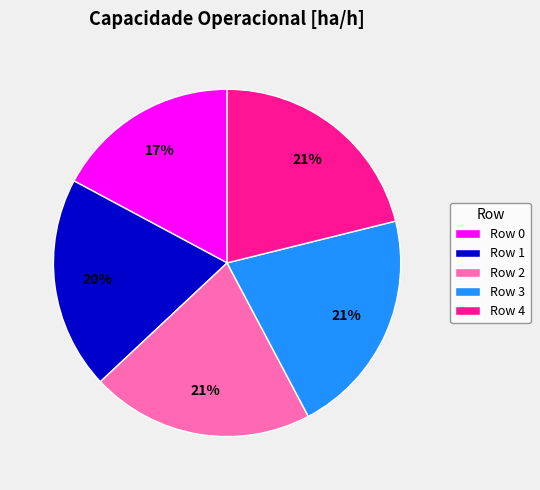

To the nearest percent, what is the difference between the largest and smallest slice percentages?

4%